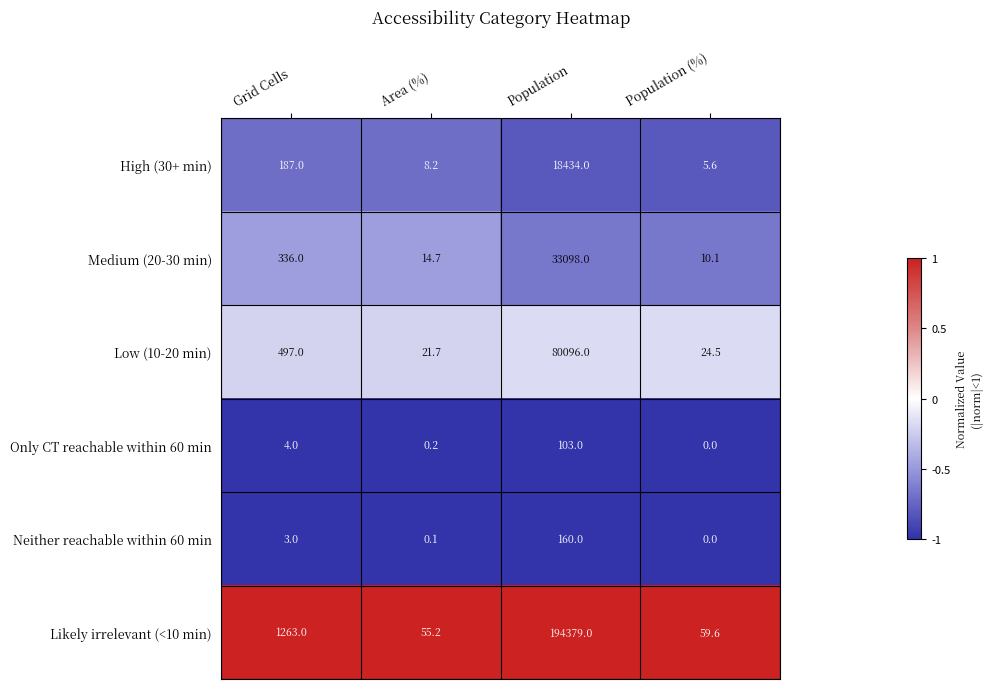

At which category is the sum across all series the highest?

Population